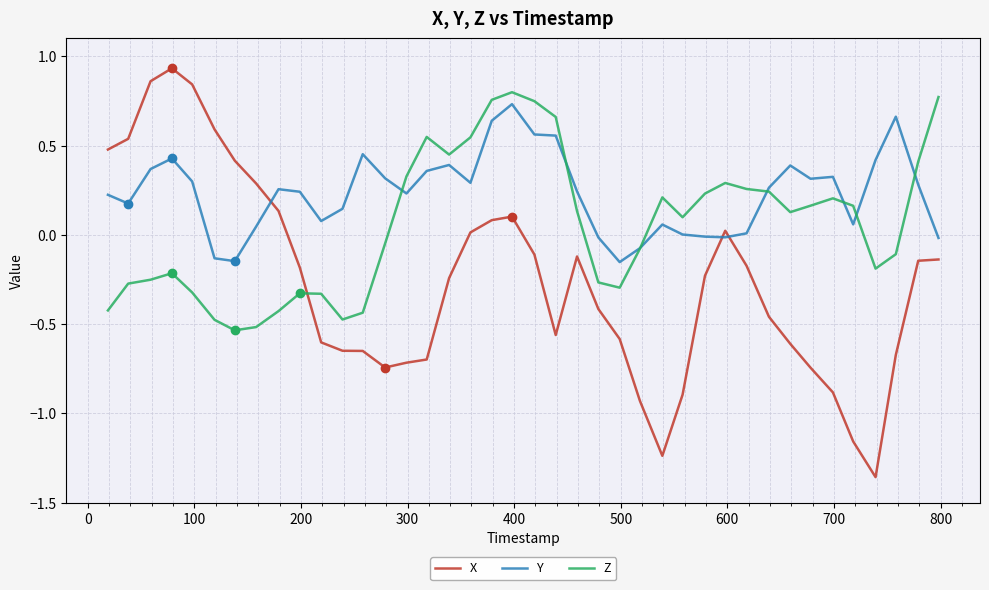

List the series in order of their peak value, lowest first.

Y, Z, X